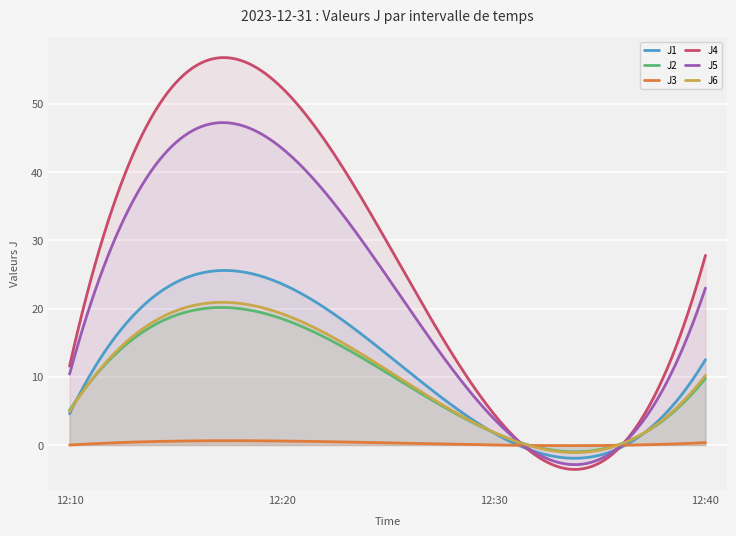

What is the greatest value displayed?

56.8